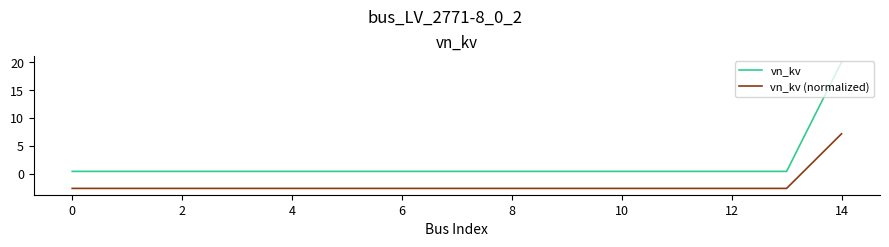

List the series in order of their overall mean, highest first.

vn_kv, vn_kv (normalized)